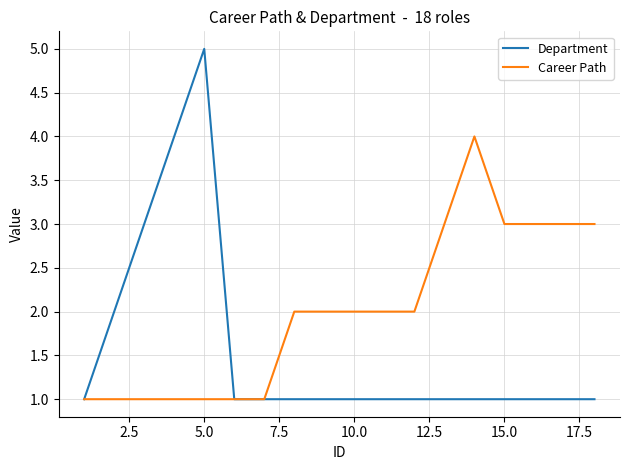

What is the maximum value shown in the chart?

5